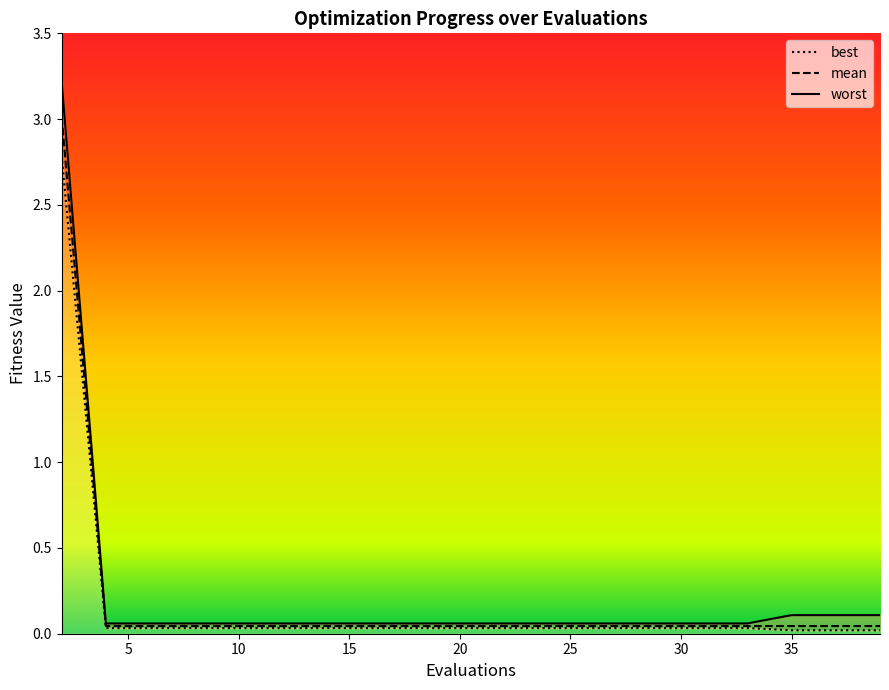

At how many categories does at least one series exceed 1?

1